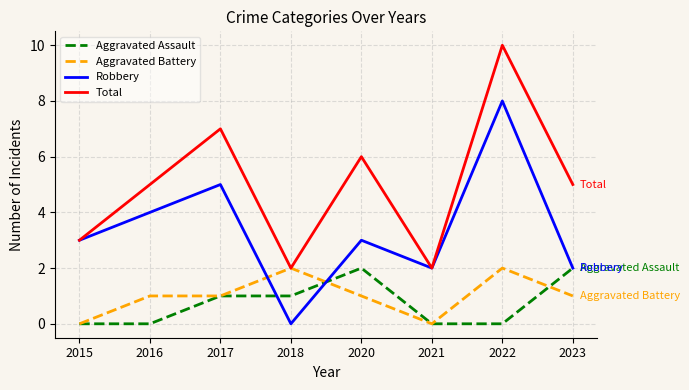

At which category is the sum across all series the highest?

2022